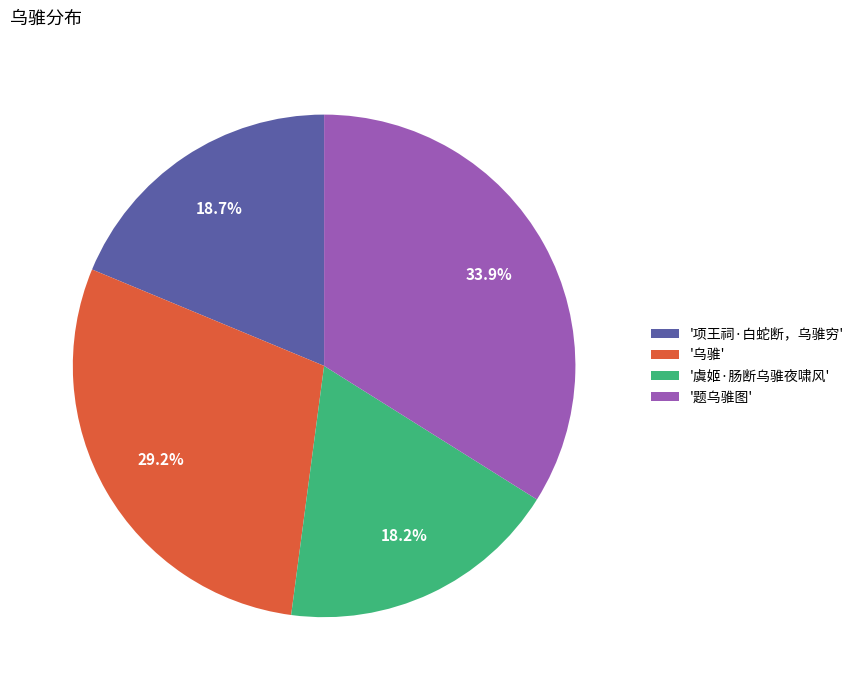

Does any single category account for the majority?

No